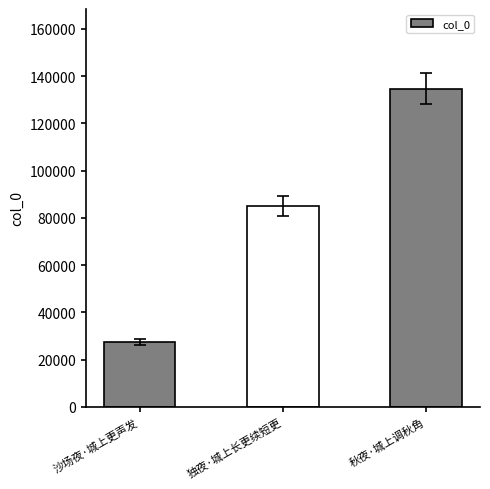

What is the greatest value displayed?

134748